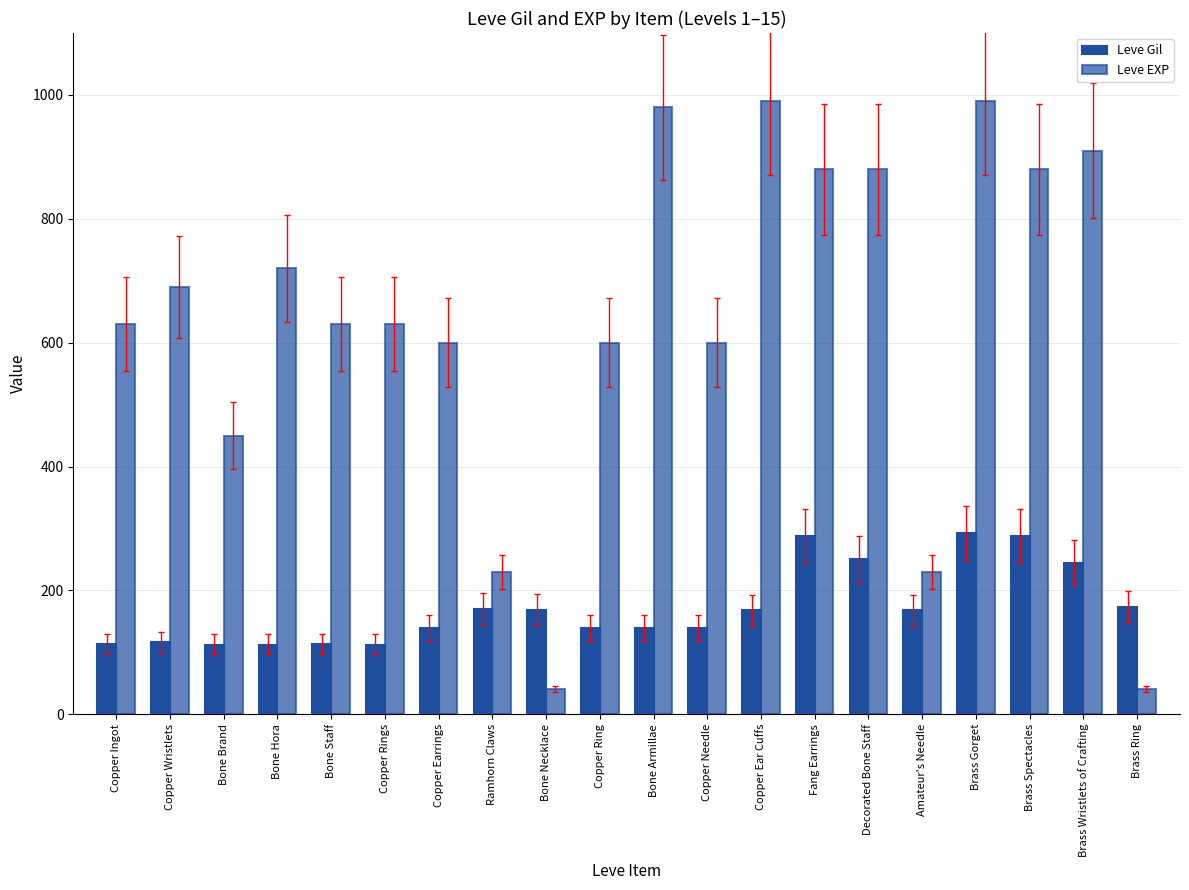

Which category has the lowest value in the Leve Gil series?

Bone Brand